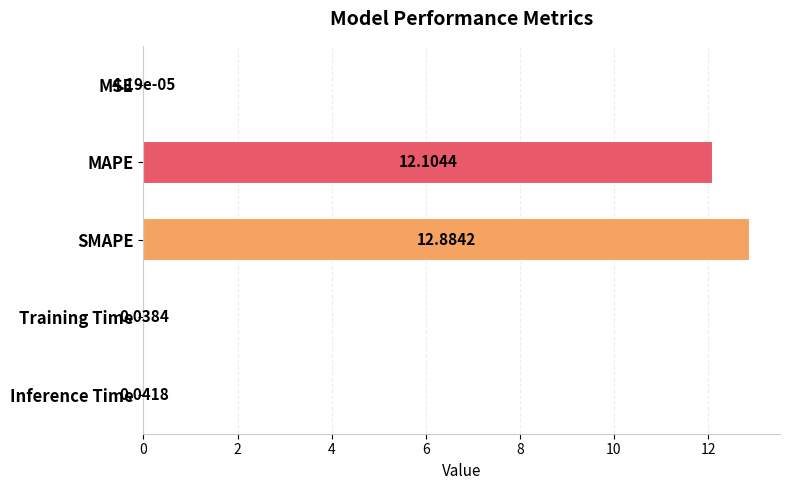

What is the sum of the values at SMAPE and Inference Time?

12.9